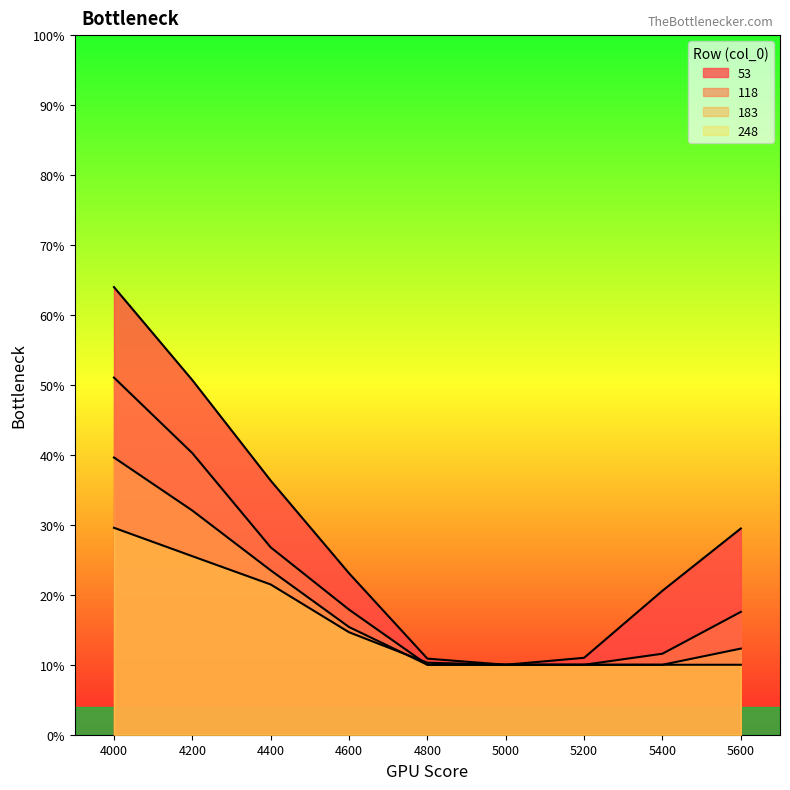

What is the sum of all 248 values?

1.4